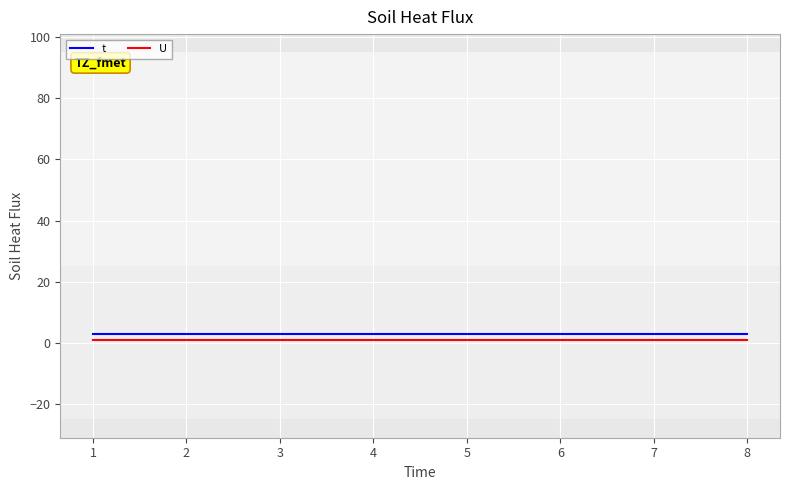

Is it true that t equals 3 at 8?

True